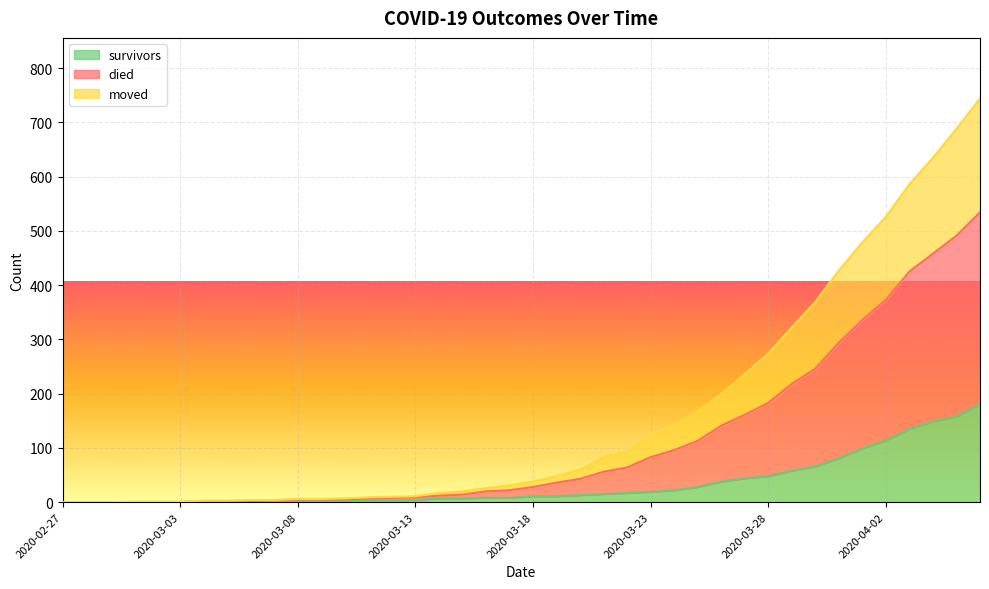

Where does the died series first go above 38?

2020-03-19